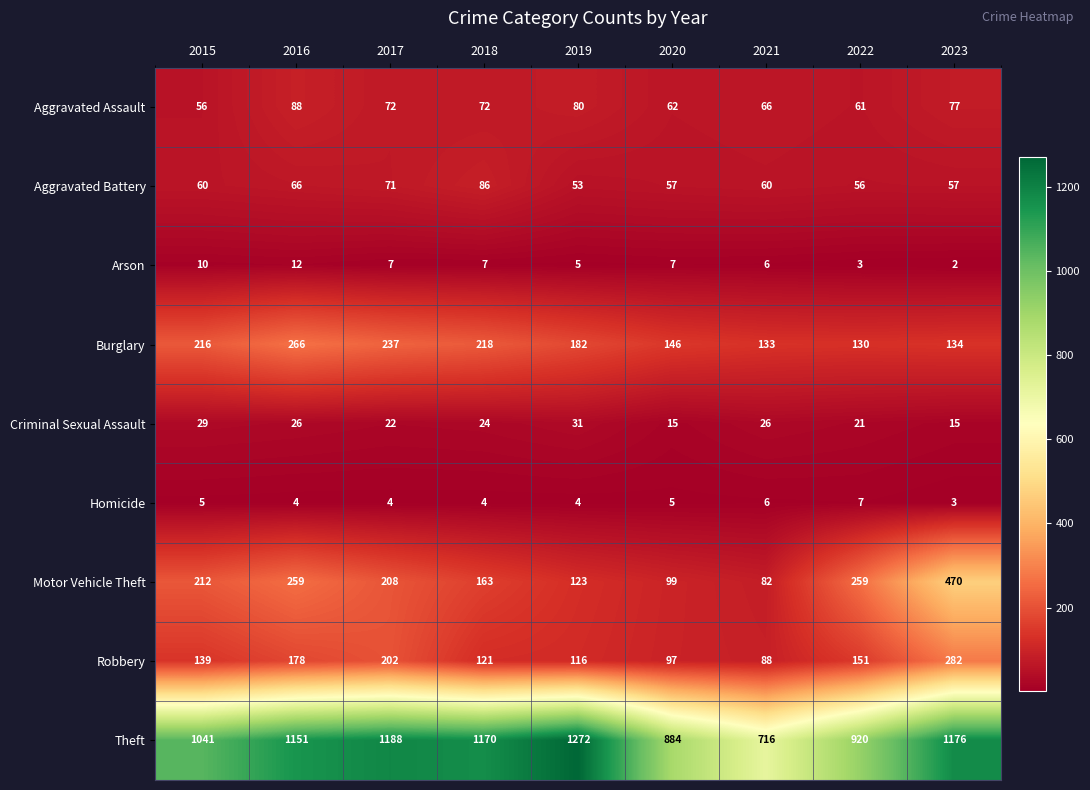

The value of Criminal Sexual Assault at 2021 is 26. True or false?

True